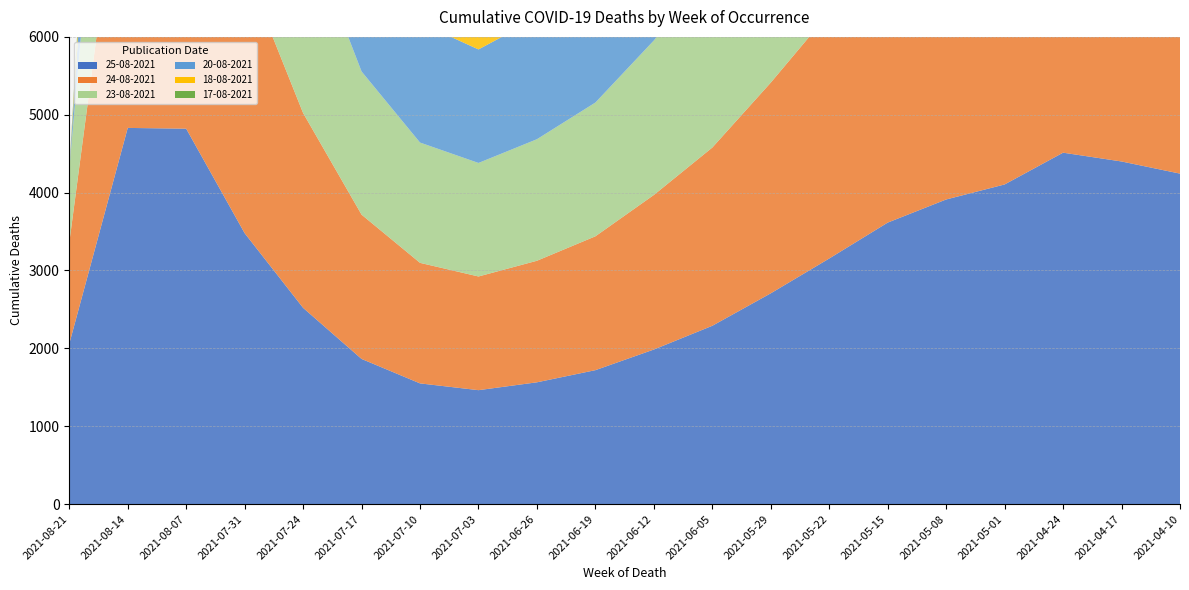

Reading right to left, transcribe all the data shown in this chart.

25-08-2021: 2021-04-10=4244	2021-04-17=4400	2021-04-24=4513	2021-05-01=4105	2021-05-08=3912	2021-05-15=3615	2021-05-22=3154	2021-05-29=2707	2021-06-05=2290	2021-06-12=1985	2021-06-19=1720	2021-06-26=1564	2021-07-03=1463	2021-07-10=1550	2021-07-17=1864	2021-07-24=2520	2021-07-31=3479	2021-08-07=4821	2021-08-14=4831	2021-08-21=2059
24-08-2021: 2021-04-10=4243	2021-04-17=4399	2021-04-24=4513	2021-05-01=4105	2021-05-08=3912	2021-05-15=3615	2021-05-22=3153	2021-05-29=2706	2021-06-05=2289	2021-06-12=1985	2021-06-19=1719	2021-06-26=1561	2021-07-03=1460	2021-07-10=1548	2021-07-17=1853	2021-07-24=2502	2021-07-31=3419	2021-08-07=4618	2021-08-14=4202	2021-08-21=1299
23-08-2021: 2021-04-10=4243	2021-04-17=4397	2021-04-24=4511	2021-05-01=4105	2021-05-08=3912	2021-05-15=3615	2021-05-22=3152	2021-05-29=2705	2021-06-05=2287	2021-06-12=1984	2021-06-19=1718	2021-06-26=1561	2021-07-03=1458	2021-07-10=1545	2021-07-17=1839	2021-07-24=2477	2021-07-31=3352	2021-08-07=4444	2021-08-14=3883	2021-08-21=941
20-08-2021: 2021-04-10=4242	2021-04-17=4397	2021-04-24=4511	2021-05-01=4105	2021-05-08=3906	2021-05-15=3614	2021-05-22=3152	2021-05-29=2705	2021-06-05=2284	2021-06-12=1983	2021-06-19=1716	2021-06-26=1556	2021-07-03=1458	2021-07-10=1538	2021-07-17=1832	2021-07-24=2450	2021-07-31=3226	2021-08-07=3976	2021-08-14=2646	2021-08-21=0
18-08-2021: 2021-04-10=4238	2021-04-17=4390	2021-04-24=4508	2021-05-01=4097	2021-05-08=3900	2021-05-15=3605	2021-05-22=3150	2021-05-29=2697	2021-06-05=2275	2021-06-12=1969	2021-06-19=1712	2021-06-26=1548	2021-07-03=1443	2021-07-10=1518	2021-07-17=1789	2021-07-24=2325	2021-07-31=2804	2021-08-07=2839	2021-08-14=818	2021-08-21=0
17-08-2021: 2021-04-10=4238	2021-04-17=4390	2021-04-24=4508	2021-05-01=4096	2021-05-08=3900	2021-05-15=3604	2021-05-22=3149	2021-05-29=2697	2021-06-05=2275	2021-06-12=1969	2021-06-19=1712	2021-06-26=1547	2021-07-03=1441	2021-07-10=1515	2021-07-17=1783	2021-07-24=2323	2021-07-31=2787	2021-08-07=2791	2021-08-14=759	2021-08-21=0